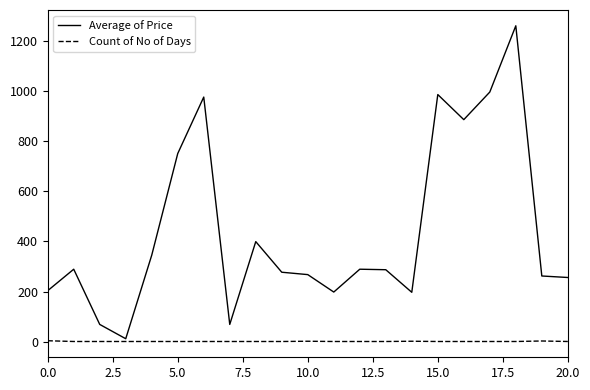

Which series has the widest spread of values?

Average of Price